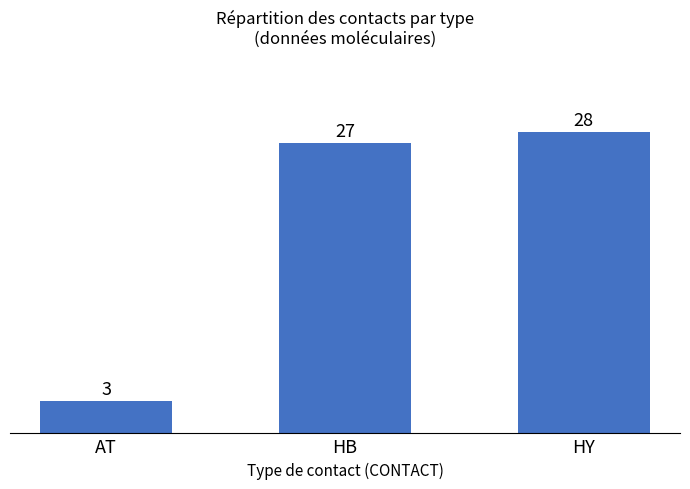

Reading left to right, list all the values displayed in this chart.

3	27	28